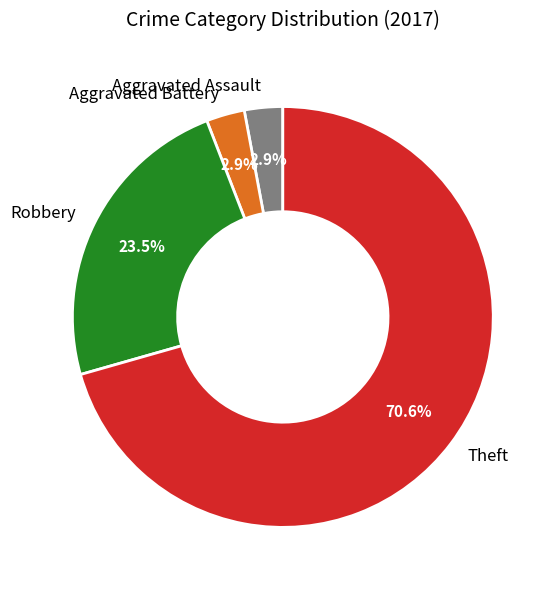

Which has a higher value, Theft or Robbery?

Theft